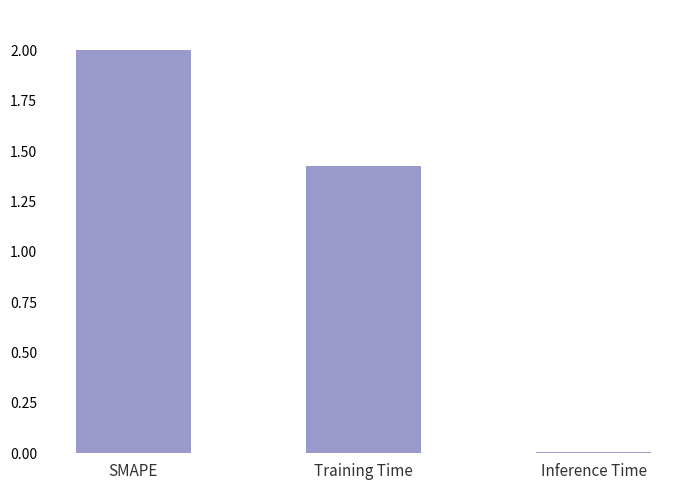

Where does the data first go above 1?

SMAPE